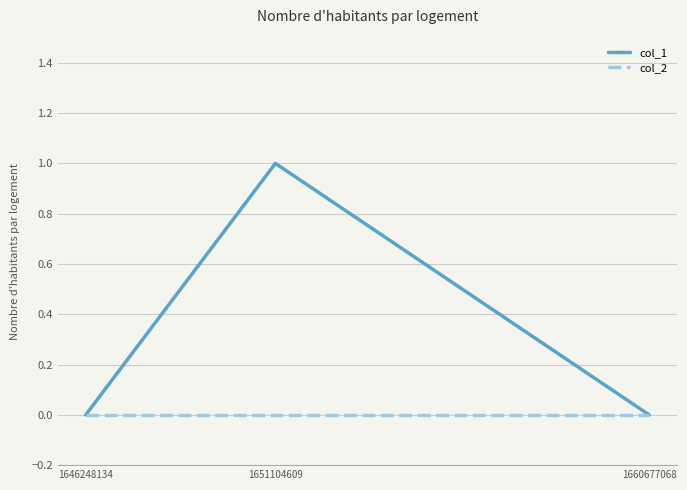

Which series has the widest spread of values?

col_1